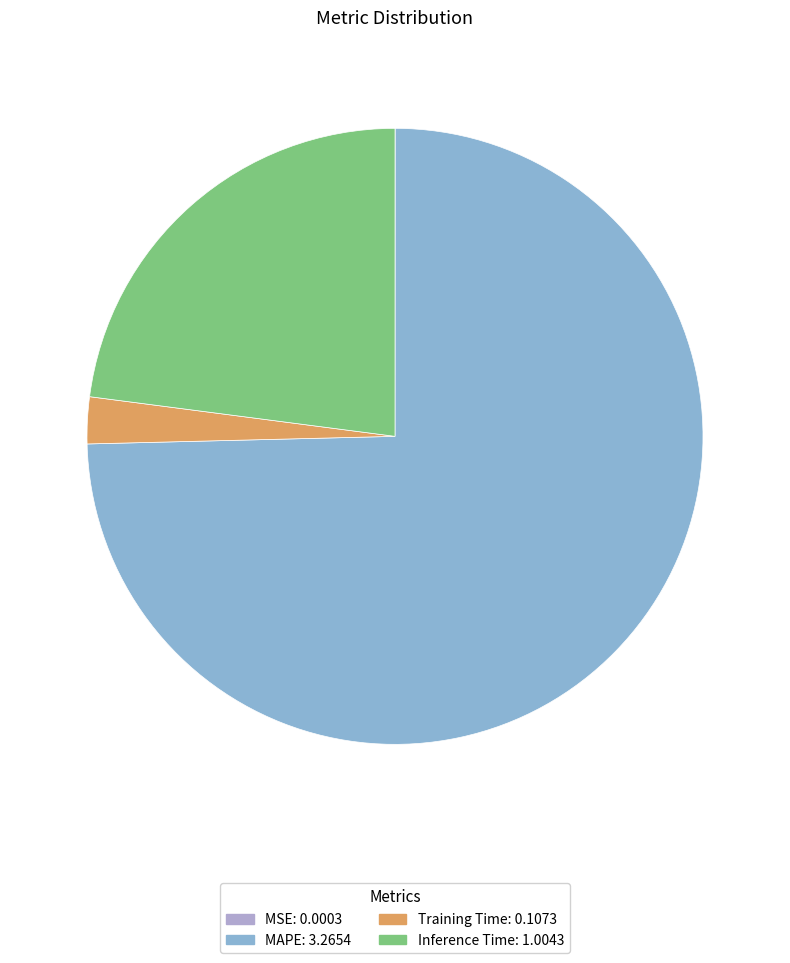

True or false: Inference Time accounts for 30% of the total.

False